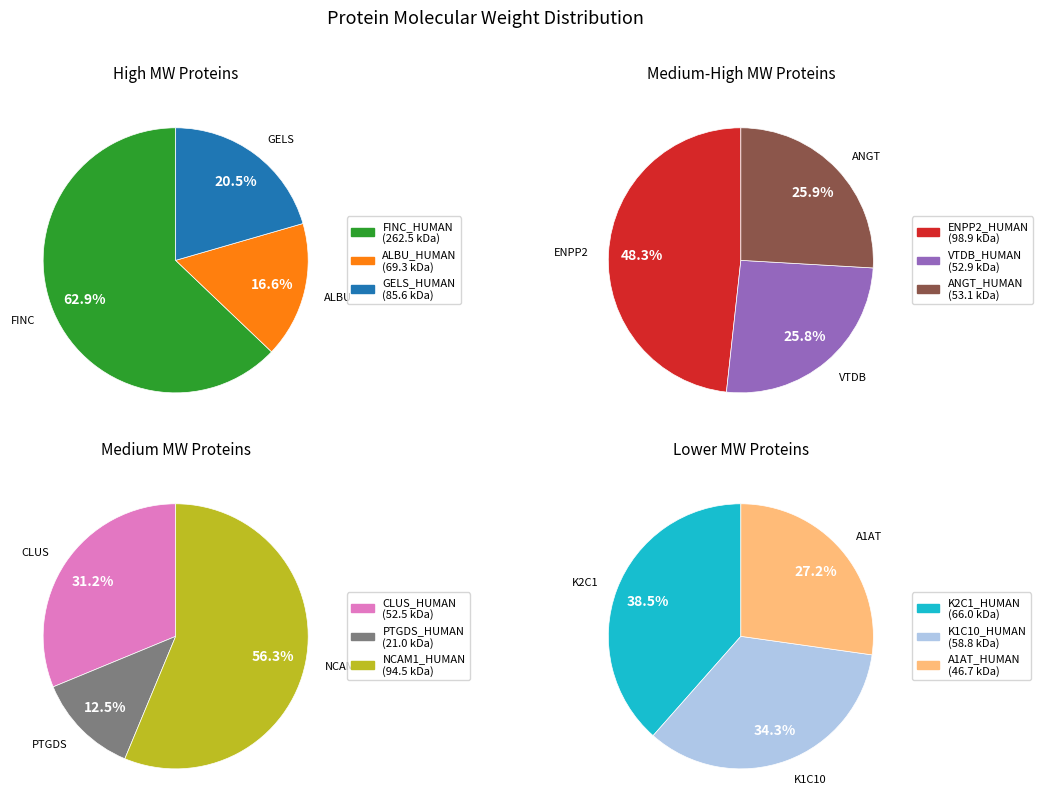

Rank the categories by value from lowest to highest.

PTGDS_HUMAN, A1AT_HUMAN, CLUS_HUMAN, VTDB_HUMAN, ANGT_HUMAN, K1C10_HUMAN, K2C1_HUMAN, ALBU_HUMAN, GELS_HUMAN, NCAM1_HUMAN, ENPP2_HUMAN, FINC_HUMAN